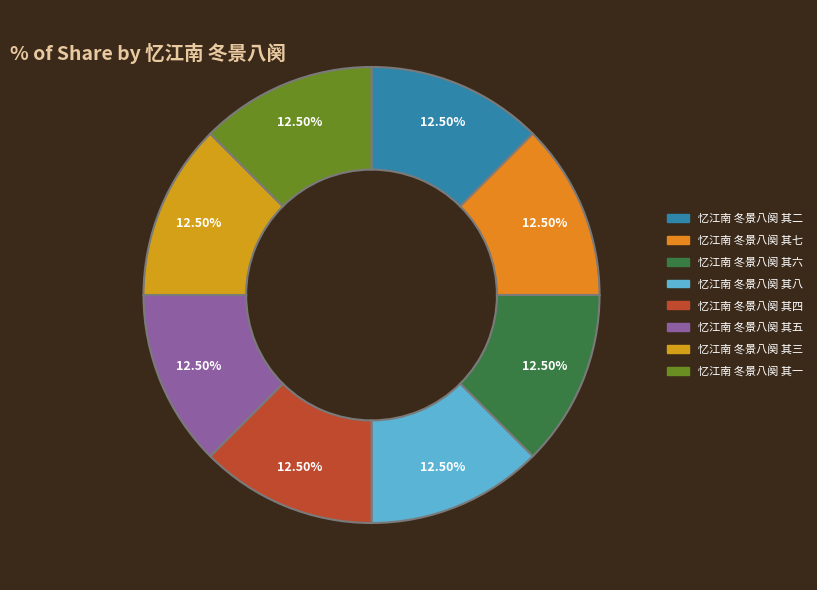

Between 忆江南 冬景八阕 其八 and 忆江南 冬景八阕 其二, which is larger?

忆江南 冬景八阕 其八